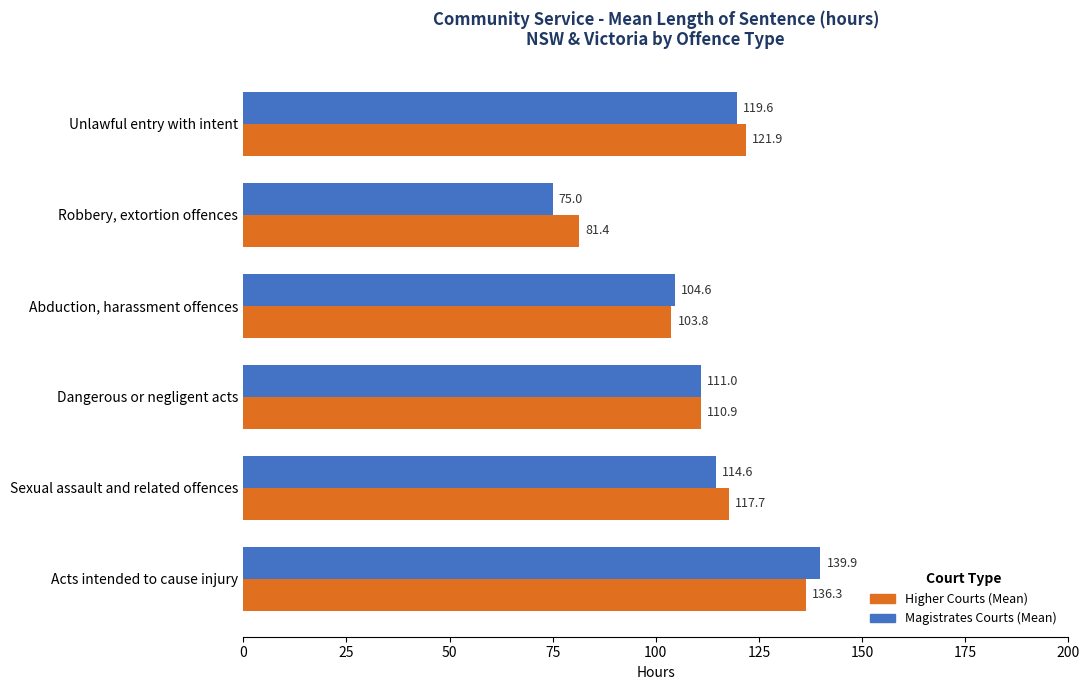

What is the difference between the Higher Courts (Mean) values at Acts intended to cause injury and Dangerous or negligent acts?

25.4